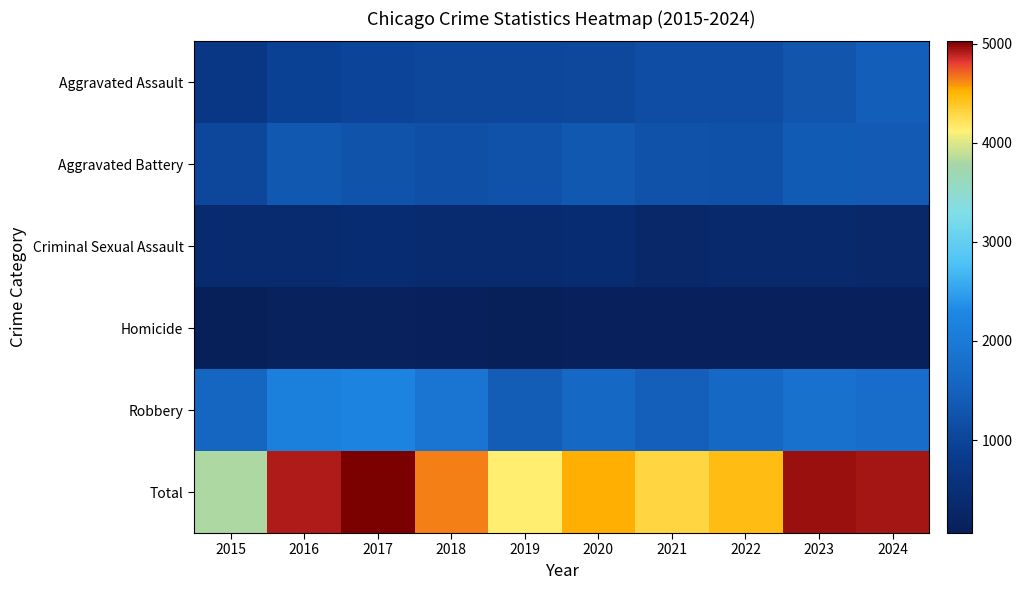

What is the total value across all series at 2022?

8916